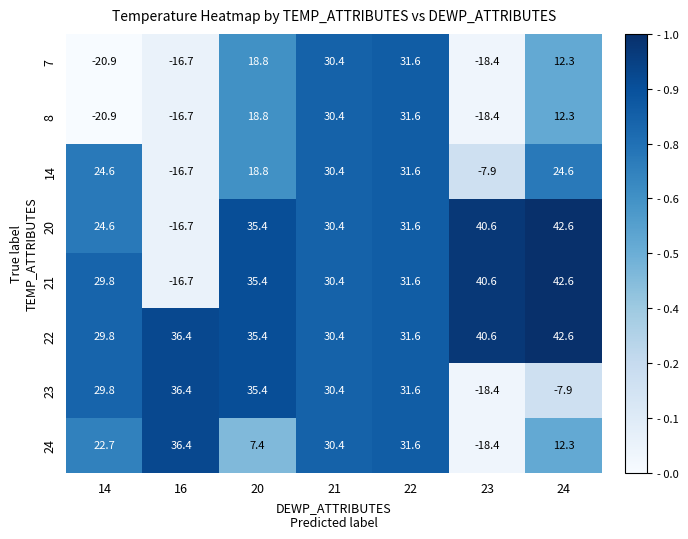

At how many categories does at least one series exceed 31?

5